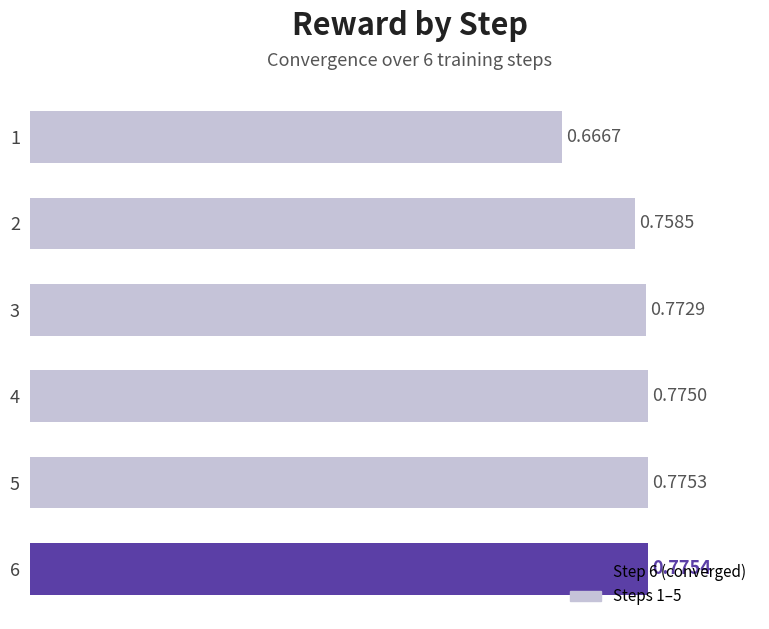

Between 5 and 3, which is larger?

5